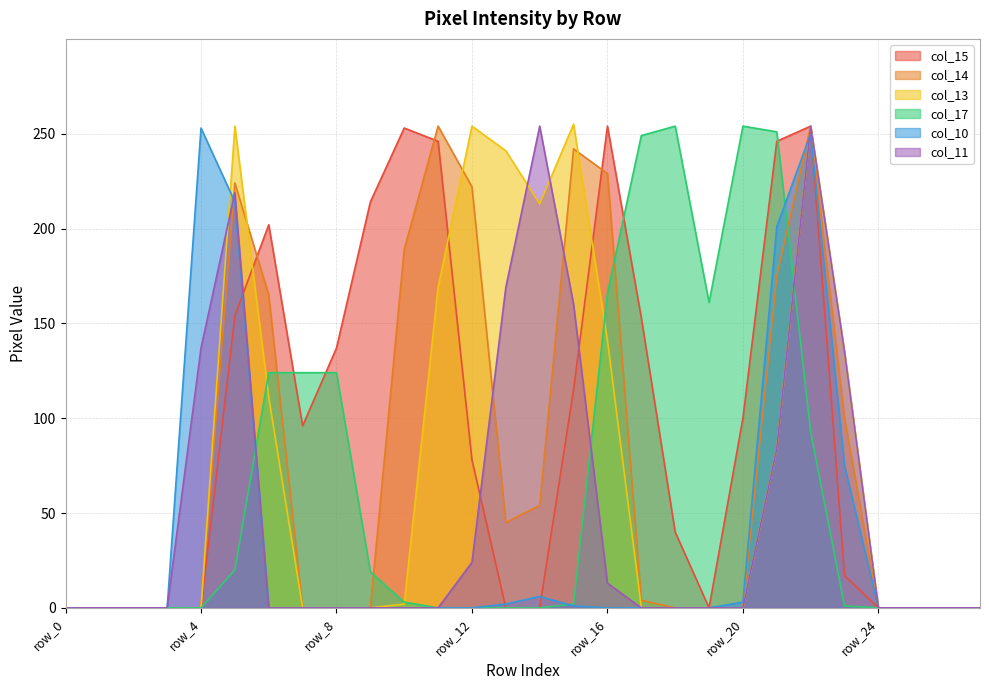

Reading left to right, what are all the values shown in this chart?

col_15: 0	0	0	0	0	154	202	96	137	214	253	246	78	0	0	115	254	153	40	0	100	246	254	17	0	0	0	0
col_14: 0	0	0	0	0	224	165	0	0	0	189	254	222	45	54	242	229	4	0	0	0	175	254	100	0	0	0	0
col_13: 0	0	0	0	0	254	111	0	0	0	2	169	254	241	213	255	141	0	0	0	0	84	254	135	0	0	0	0
col_17: 0	0	0	0	0	20	124	124	124	19	3	0	0	0	0	2	166	249	254	161	254	251	93	1	0	0	0	0
col_10: 0	0	0	0	253	214	0	0	0	0	0	0	0	2	6	1	0	0	0	0	3	201	250	75	0	0	0	0
col_11: 0	0	0	0	137	219	0	0	0	0	0	0	24	169	254	160	13	0	0	0	0	84	254	135	0	0	0	0